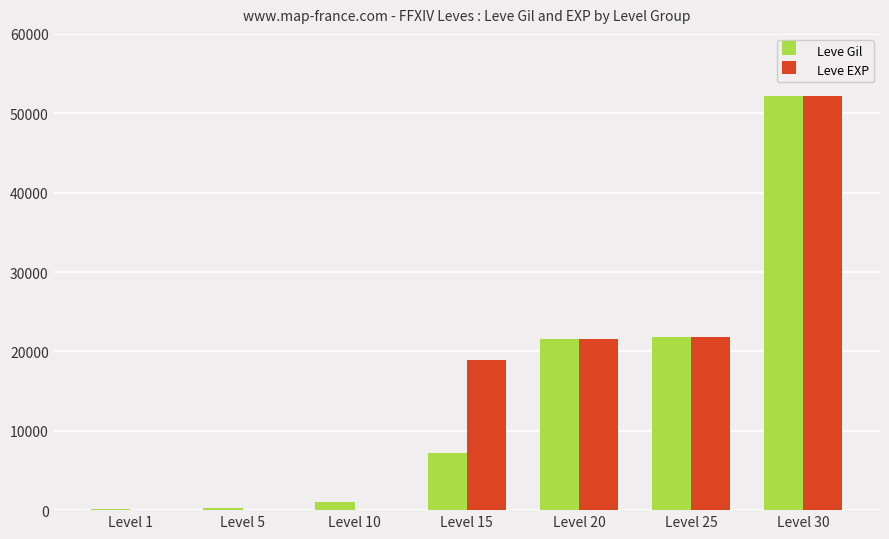

At which category is the sum across all series the highest?

Level 30